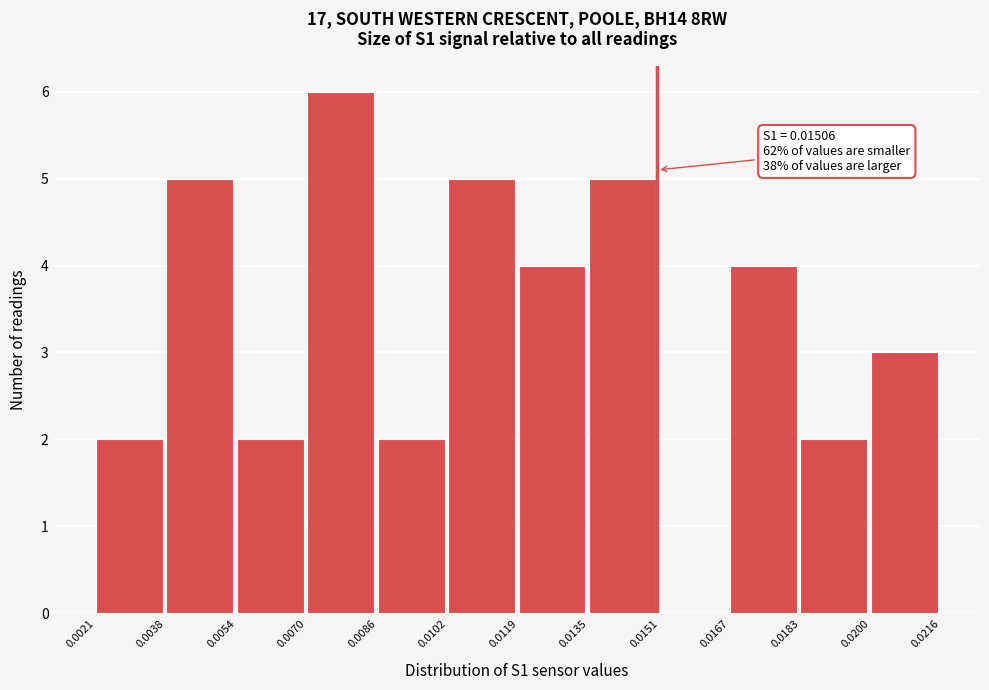

Over which range of the x-axis is the bar tallest?

0.0070 to 0.0086